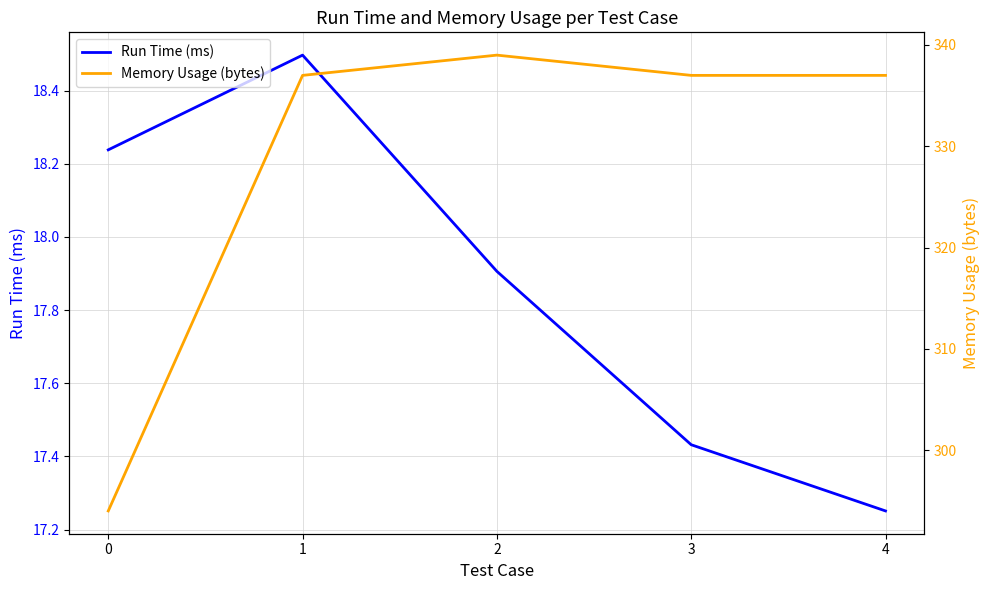

What are all the series names shown in the legend?

Run Time (ms), Memory Usage (bytes)